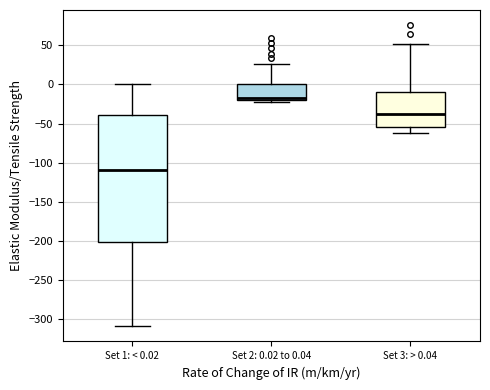

Reading left to right, read every box against the y-axis: the position of its median line, the range the box covers, and the ends of its whiskers. The values are not printed on the chart, so give them approximately, as read against the axis.

Set 1: < 0.02: median -110, box -200 to -40, whiskers -310 to 0
Set 2: 0.02 to 0.04: median -15, box -20 to 0, whiskers -20 (just below the box's lower edge) to 25
Set 3: > 0.04: median -40, box -55 to -10, whiskers -60 to 50